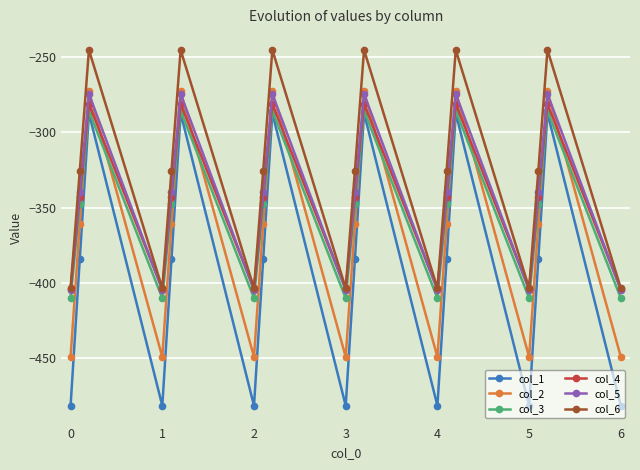

Which series has the largest total across all categories?

col_6